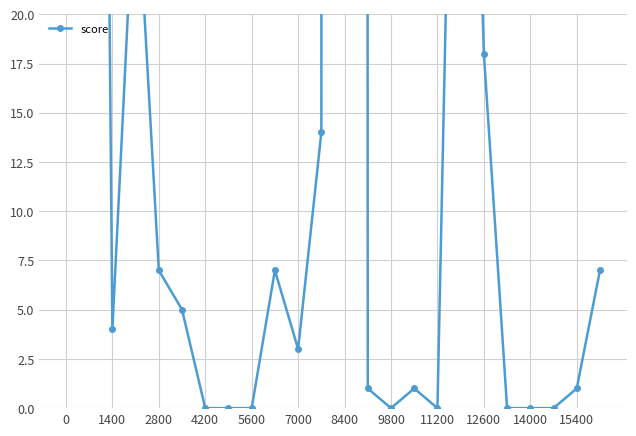

How many values exceed 4?

11